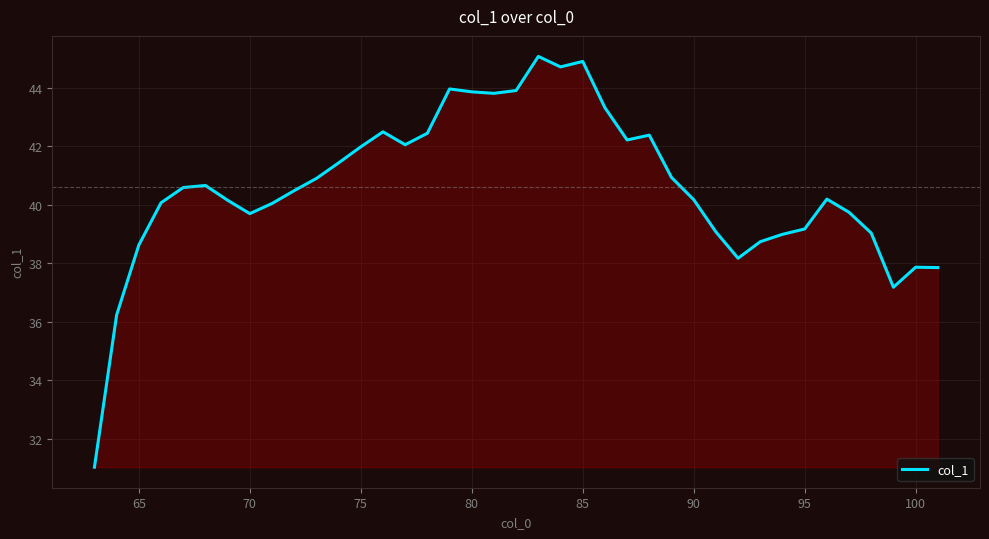

What is the smallest value displayed?

31.0